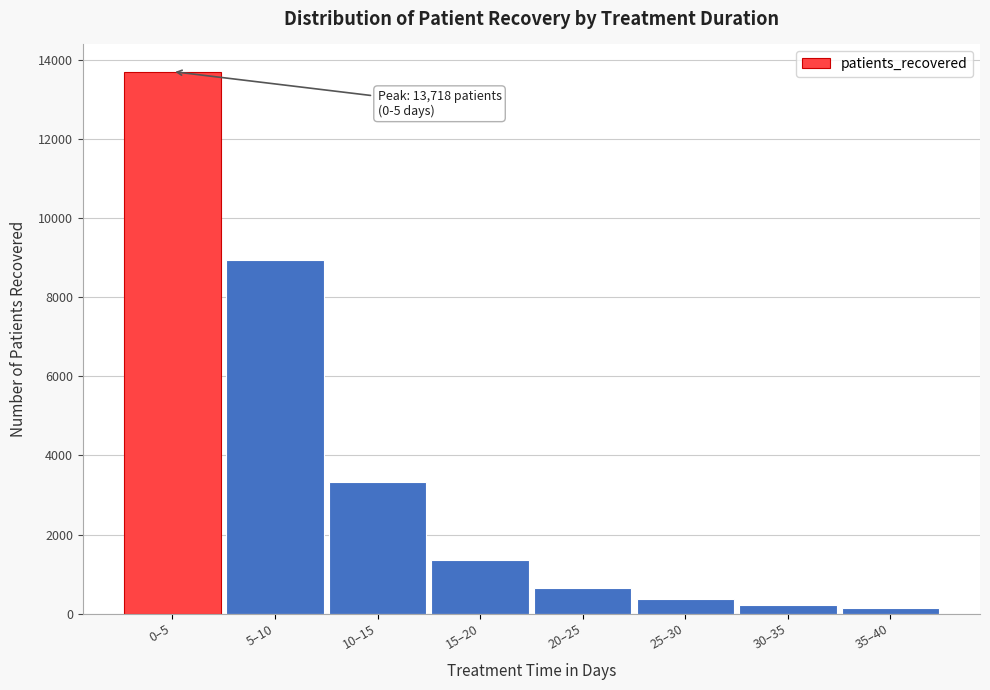

Reading right to left, extract all data points from this chart.

35–40=135	30–35=212	25–30=356	20–25=653	15–20=1363	10–15=3321	5–10=8948	0–5=13718